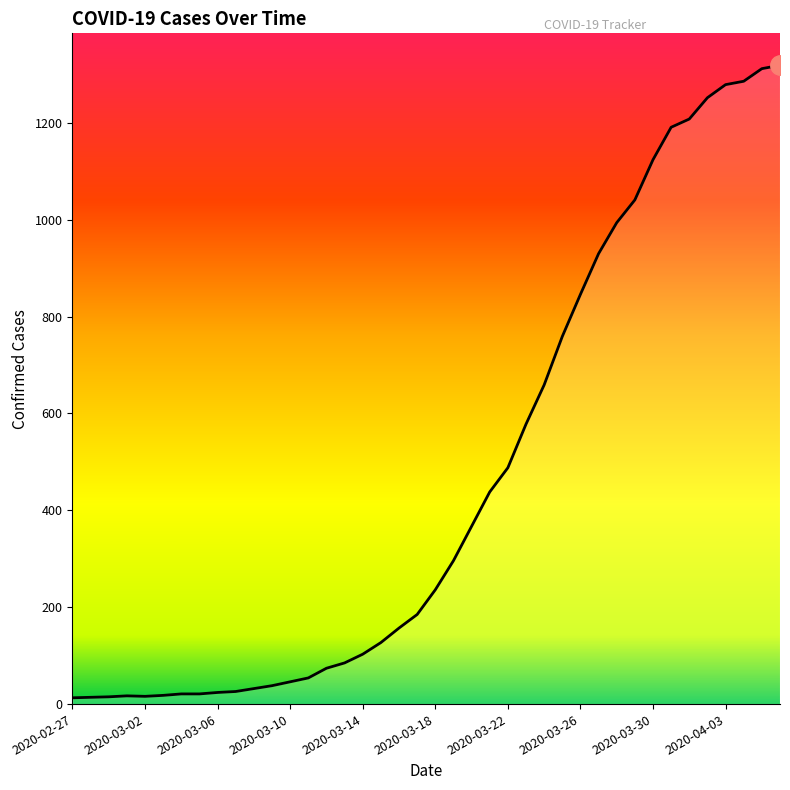

What is the difference between the maximum and minimum values?

1306